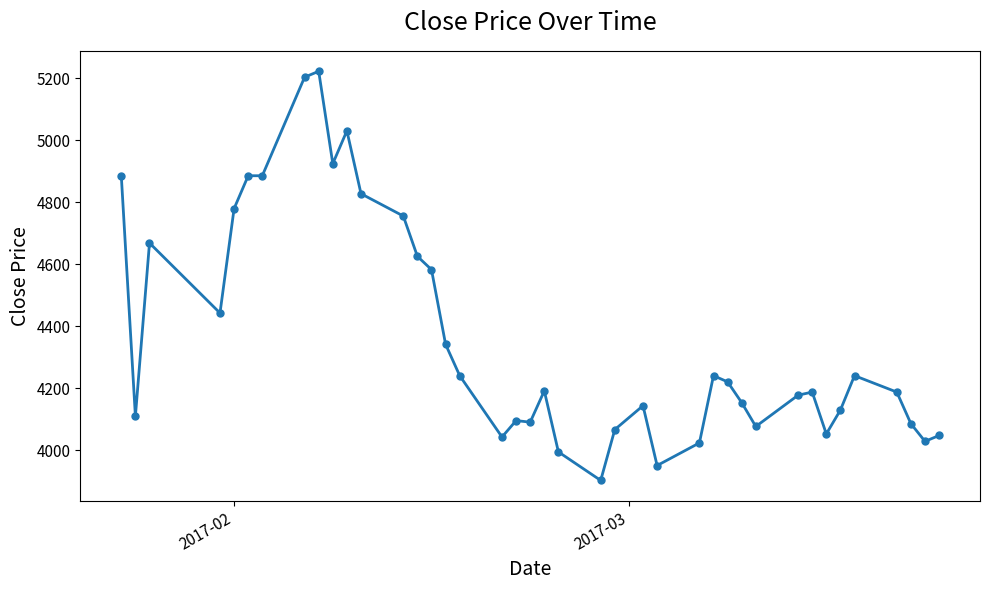

True or false: the data has more than 0 interior local peaks.

True